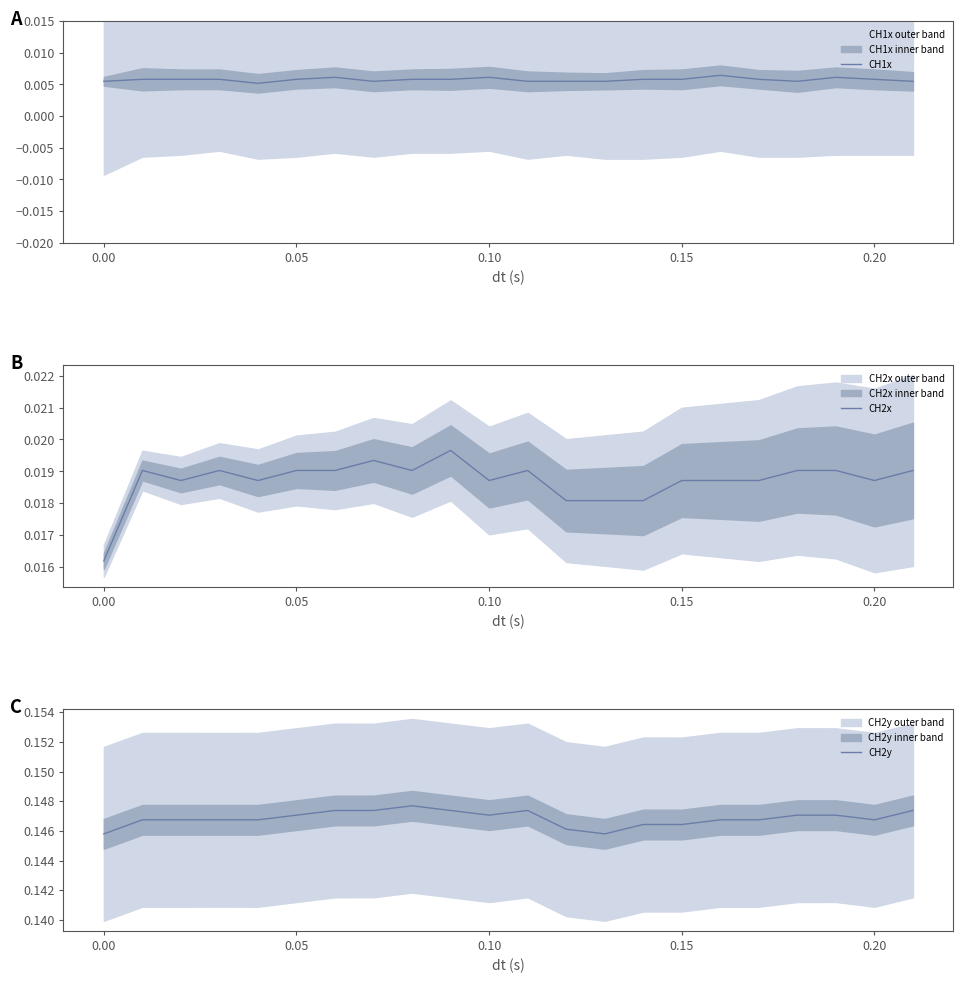

What is the maximum value shown in the chart?

0.1